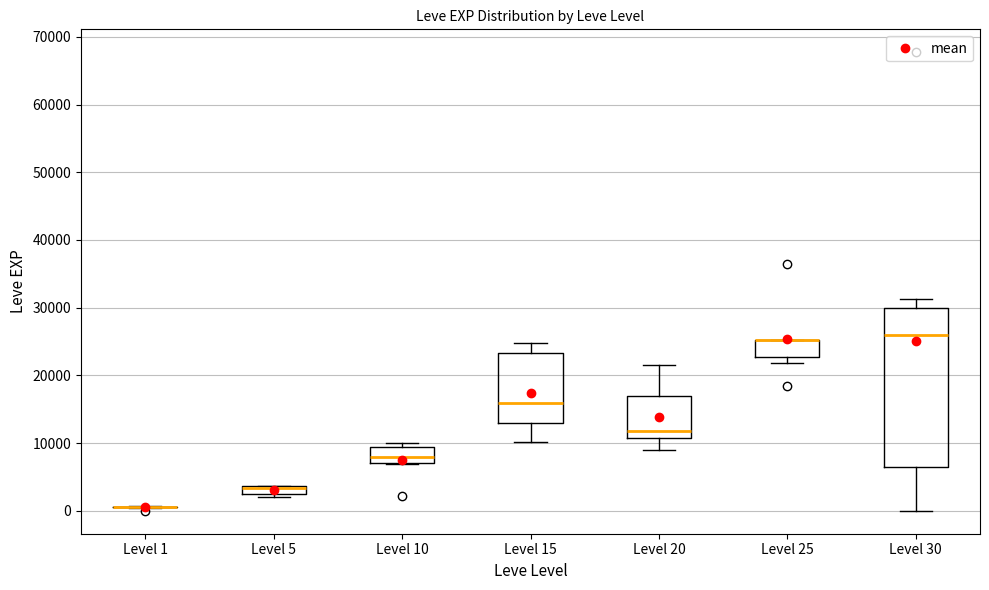

Where is the lower edge of the box for Level 10 on the y-axis? The values are not printed on the chart, so give them approximately, as read against the axis.

7000